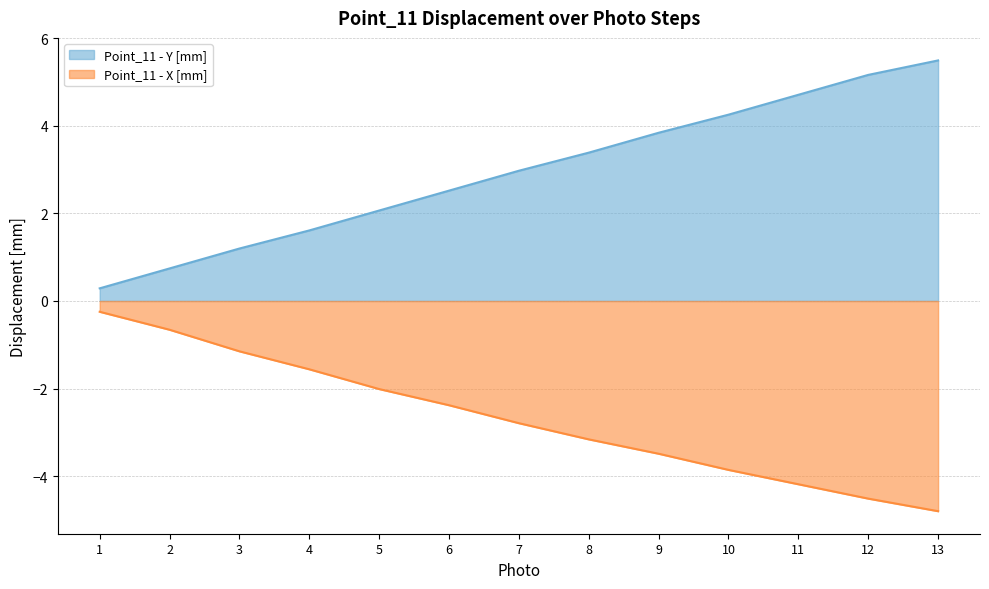

Reading right to left, transcribe all the data shown in this chart.

Point_11 - Y [mm]: 5.5	5.2	4.7	4.3	3.8	3.4	3.0	2.5	2.1	1.6	1.2	0.7	0.3
Point_11 - X [mm]: -4.8	-4.5	-4.2	-3.9	-3.5	-3.2	-2.8	-2.4	-2.0	-1.6	-1.1	-0.7	-0.2